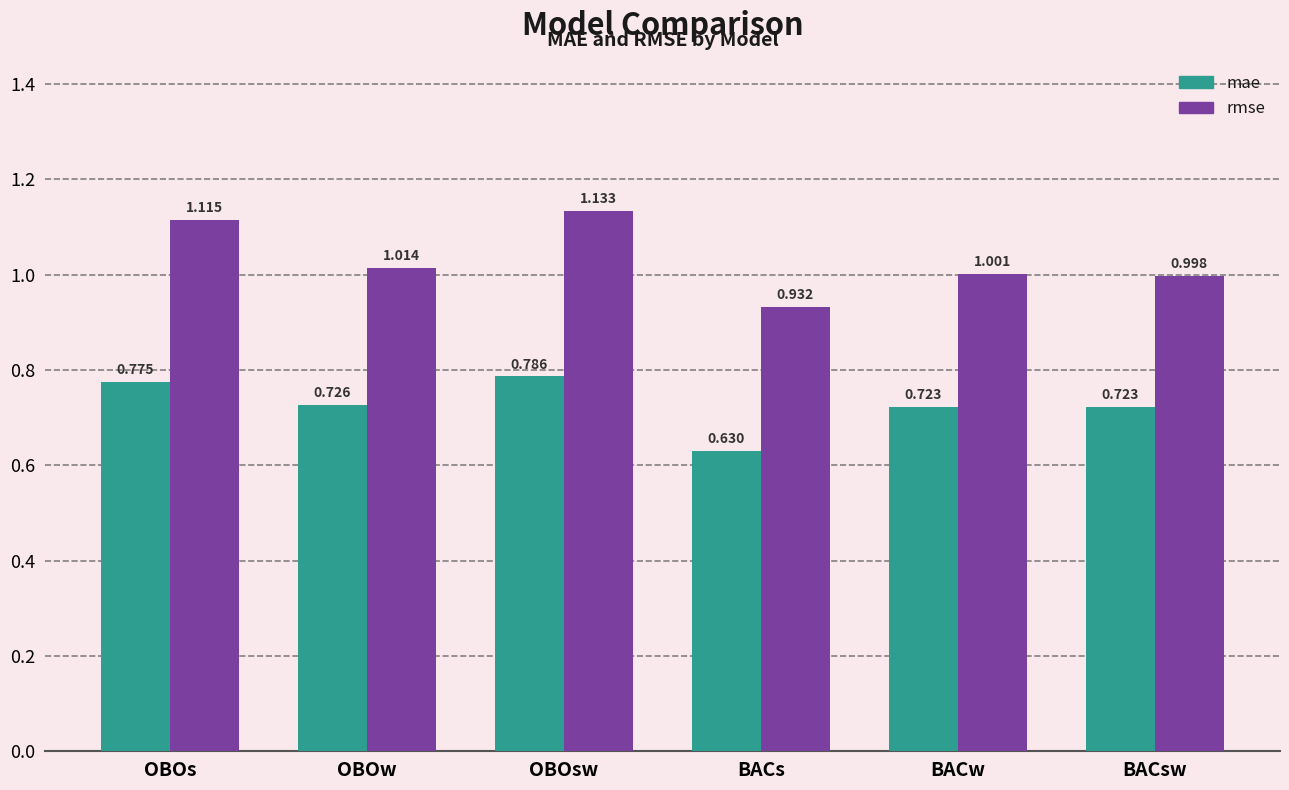

Between OBOw and BACsw, which series saw the biggest shift?

rmse